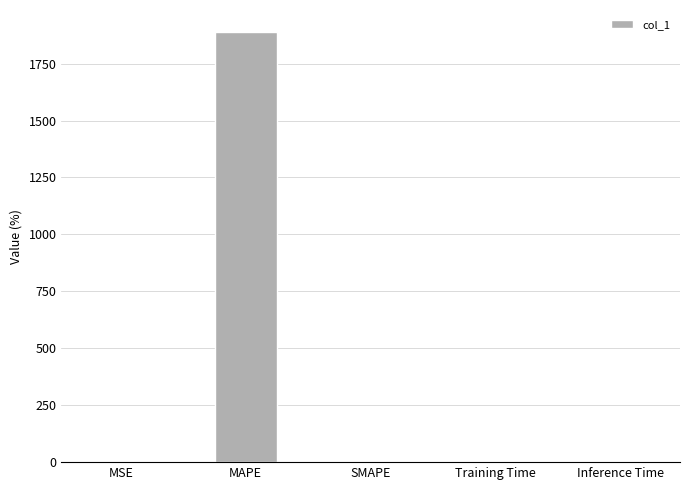

True or false: the data shows 1890.6 at MAPE.

True